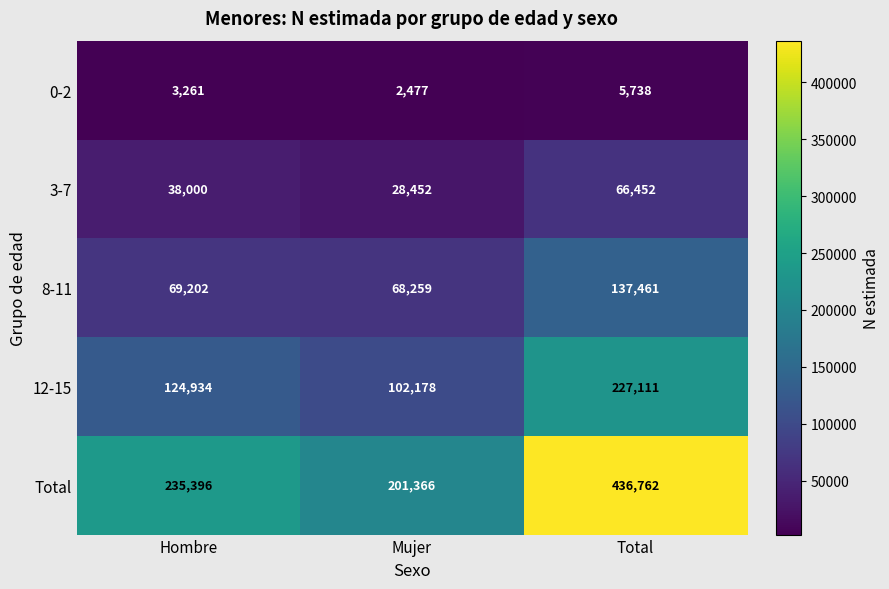

The 8-11 series shows 68259 at Mujer. True or false?

True